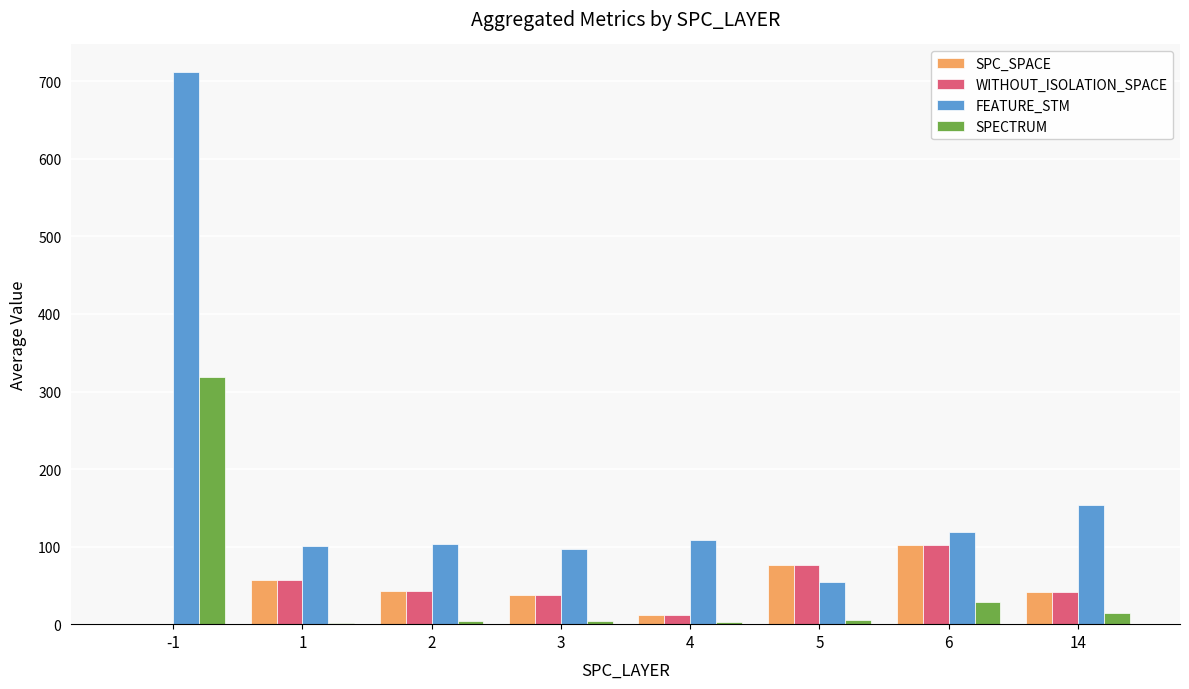

What is the sum of the FEATURE_STM values at 3 and 5?

152